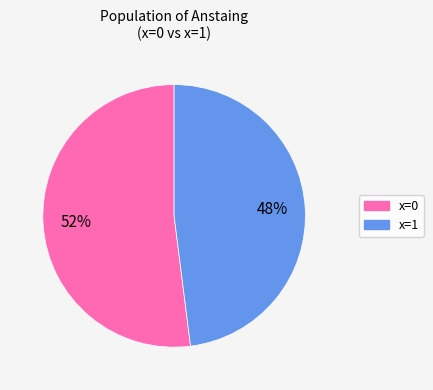

Is there any slice that represents more than half of the pie?

Yes